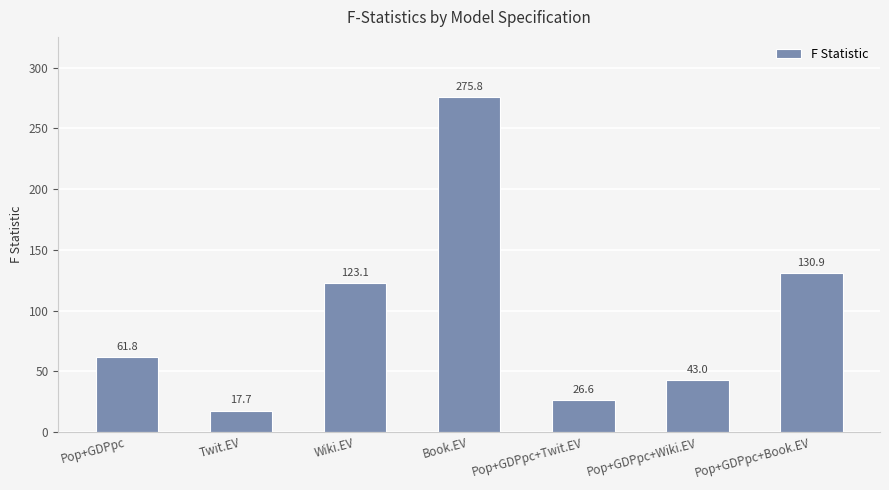

Is it true that the value at Pop+GDPpc+Book.EV is 130.9?

True